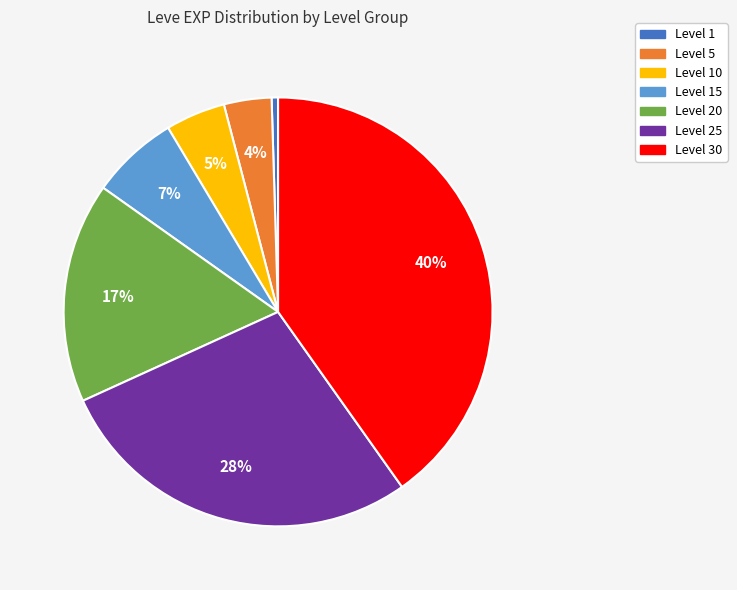

To the nearest percent, what is the average slice percentage?

14%